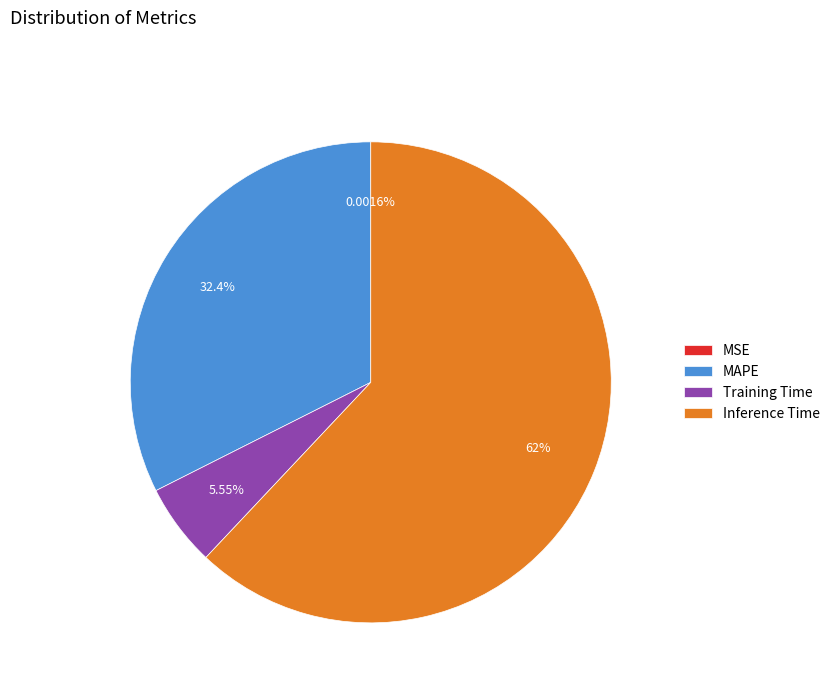

Does any single category account for the majority?

Yes